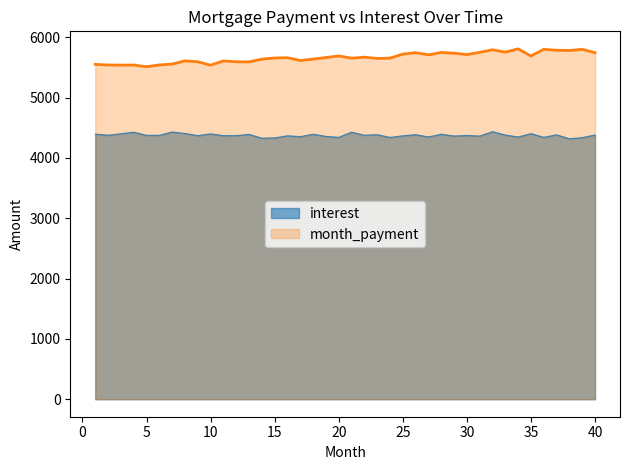

What is the maximum value for interest?

4436.0